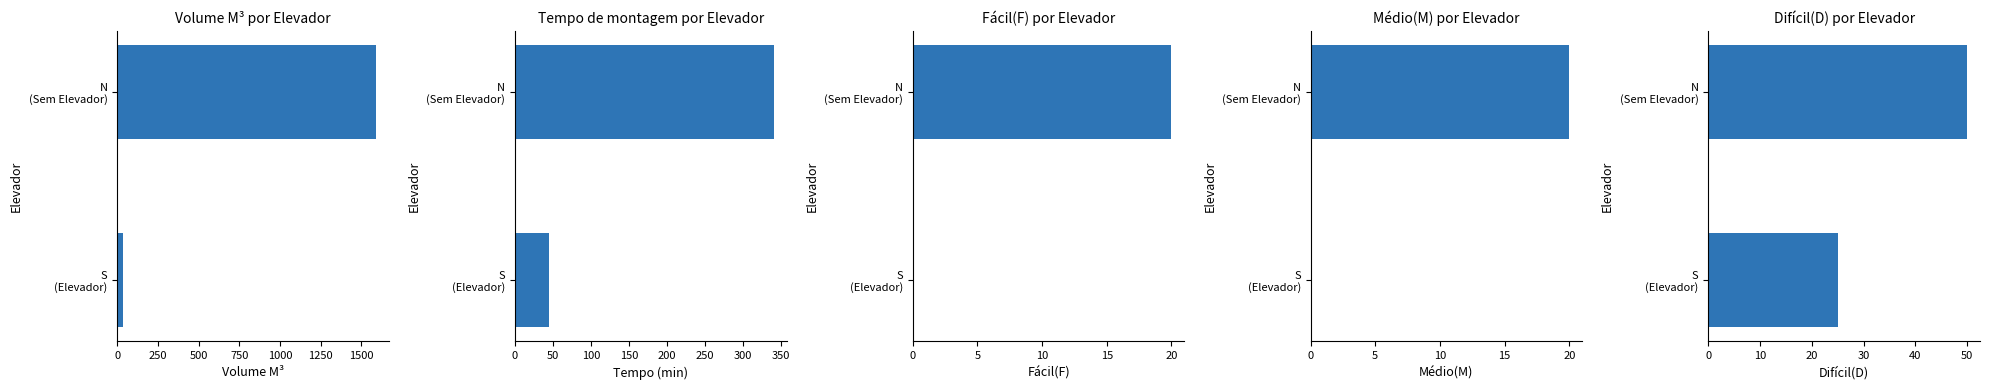

Which series has the largest total across all categories?

Volume M³